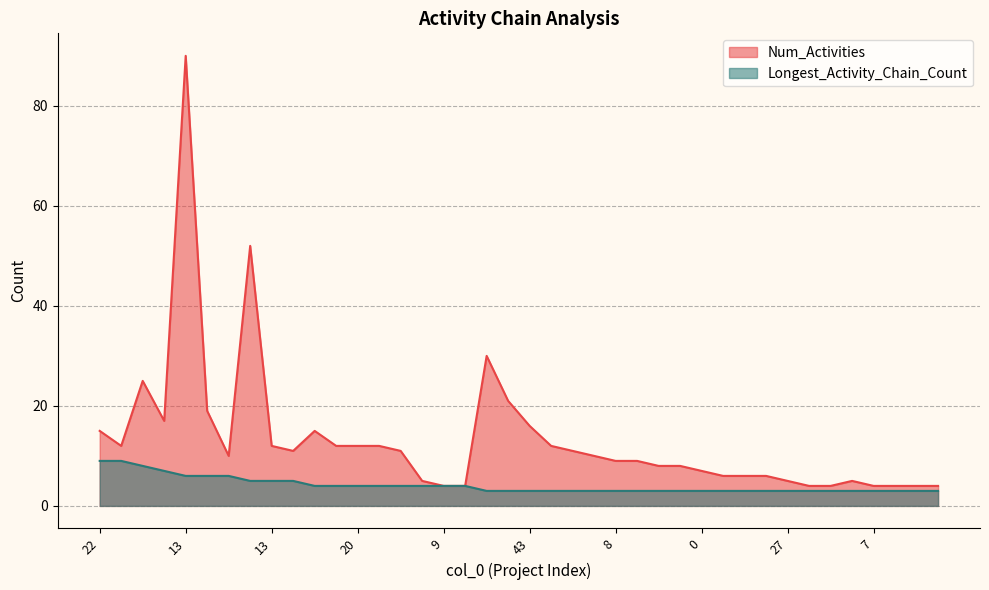

Reading right to left, extract all data points from this chart.

Num_Activities: 4	4	4	4	5	4	4	5	6	6	6	7	8	8	9	9	10	11	12	16	21	30	4	4	5	11	12	12	12	15	11	12	52	10	19	90	17	25	12	15
Longest_Activity_Chain_Count: 3	3	3	3	3	3	3	3	3	3	3	3	3	3	3	3	3	3	3	3	3	3	4	4	4	4	4	4	4	4	5	5	5	6	6	6	7	8	9	9